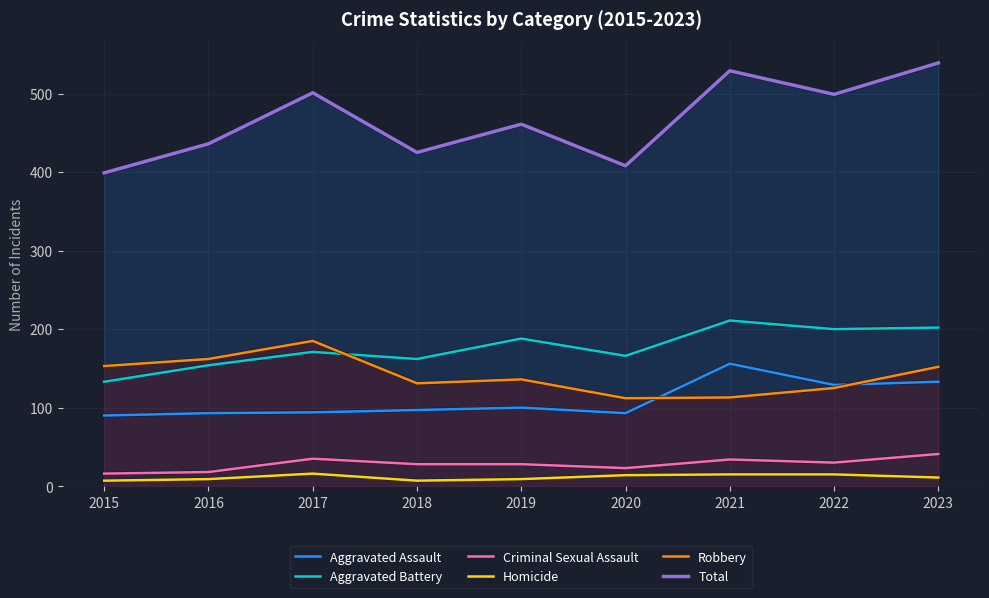

Which series has the widest spread of values?

Total